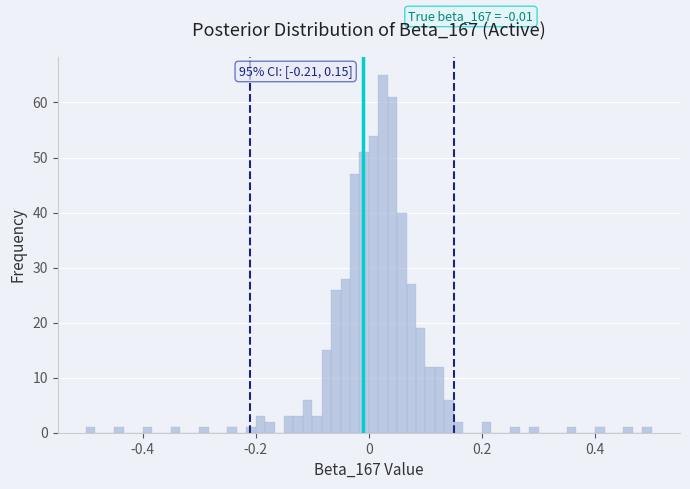

Read against the x-axis, roughly where is the centre of the tallest bar?

0.02